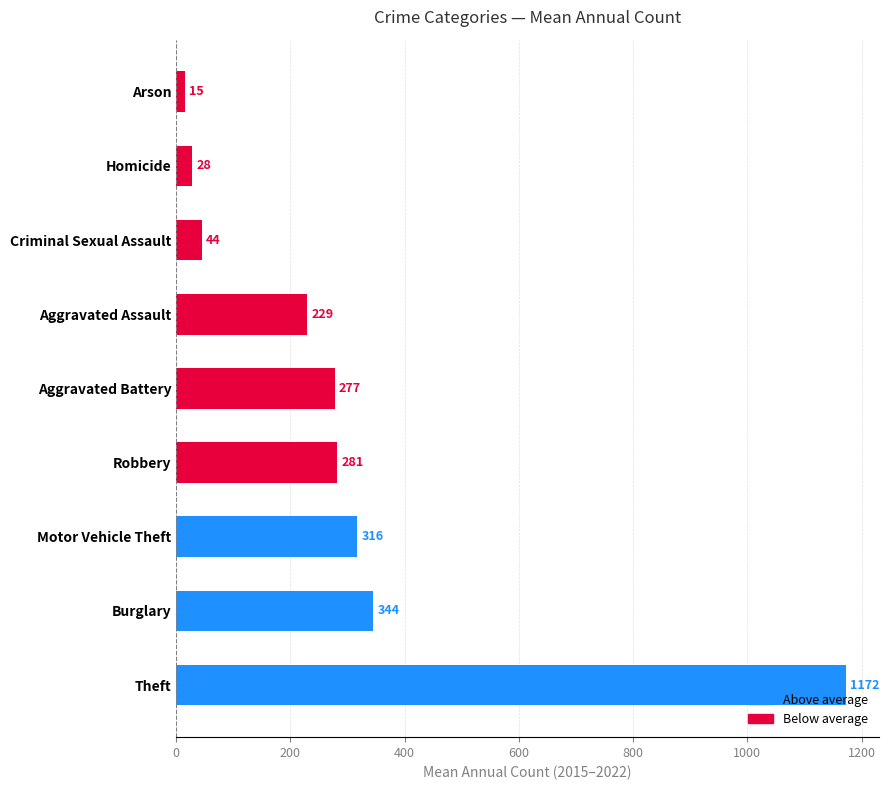

What is the ratio of the value at Robbery to the value at Motor Vehicle Theft?

0.9